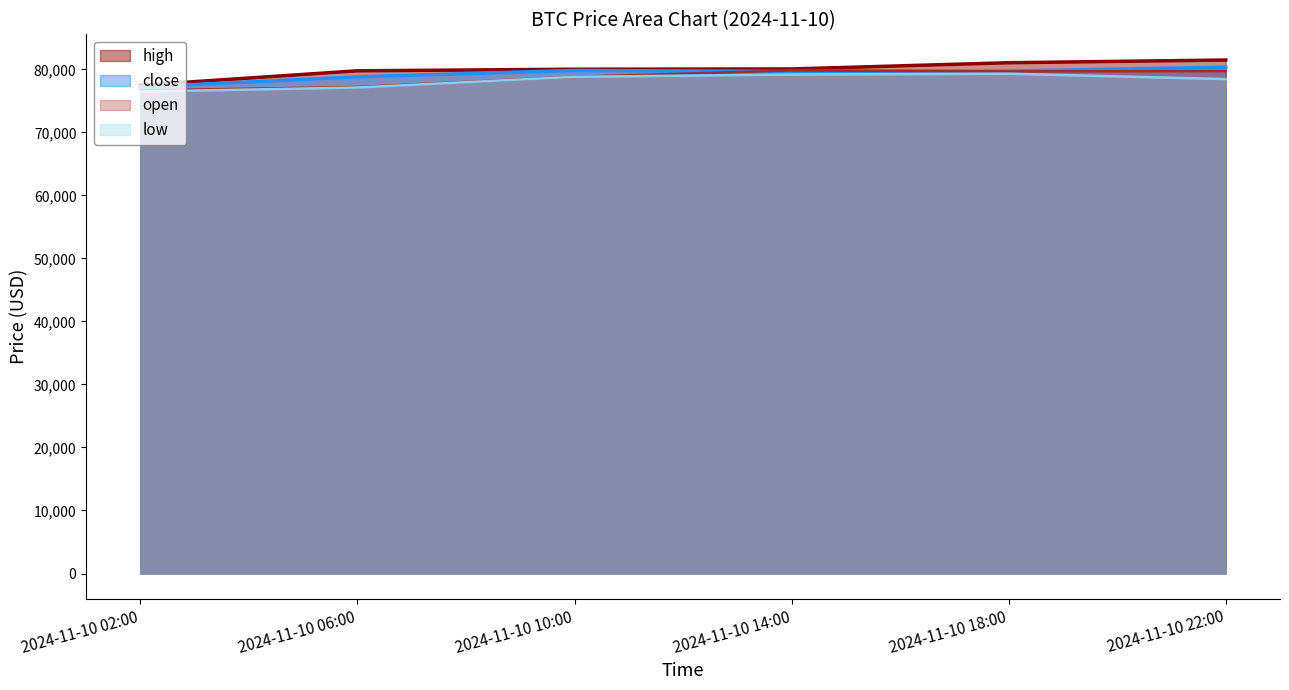

Which series has the largest total across all categories?

high